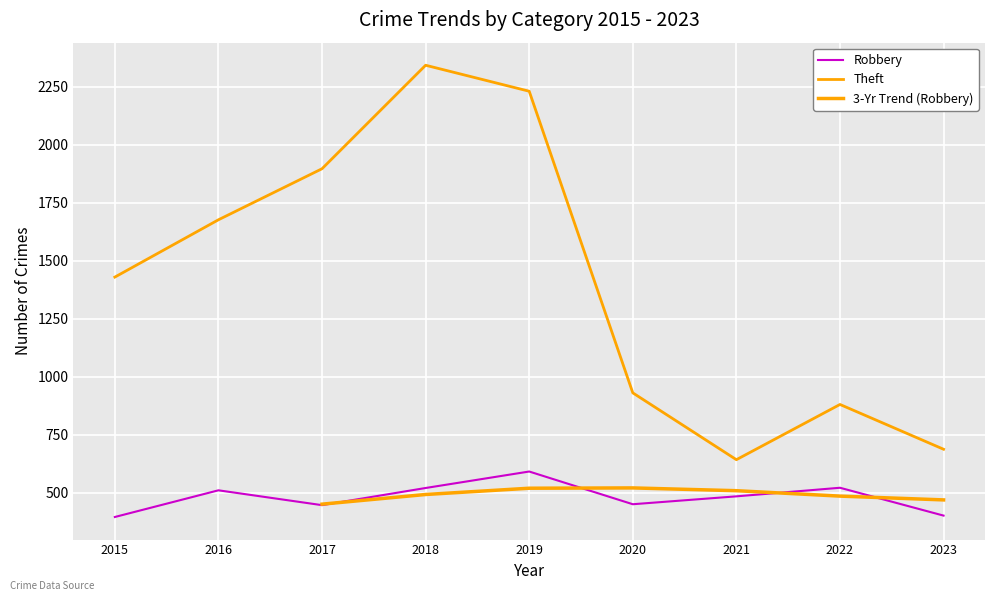

Which series has the largest total across all categories?

Theft